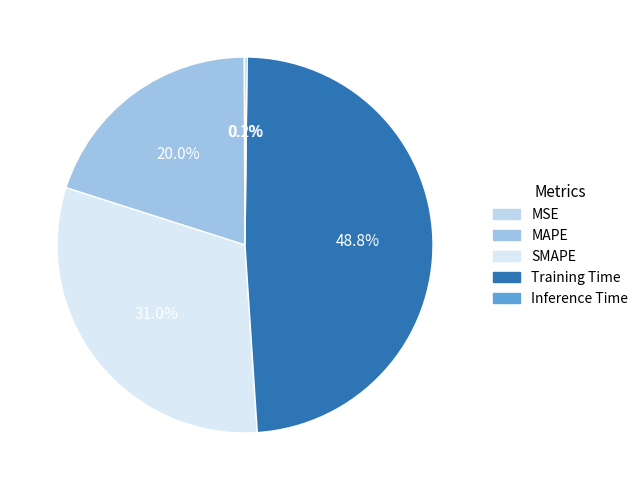

What percentage is NOT represented by Training Time?

51.2%